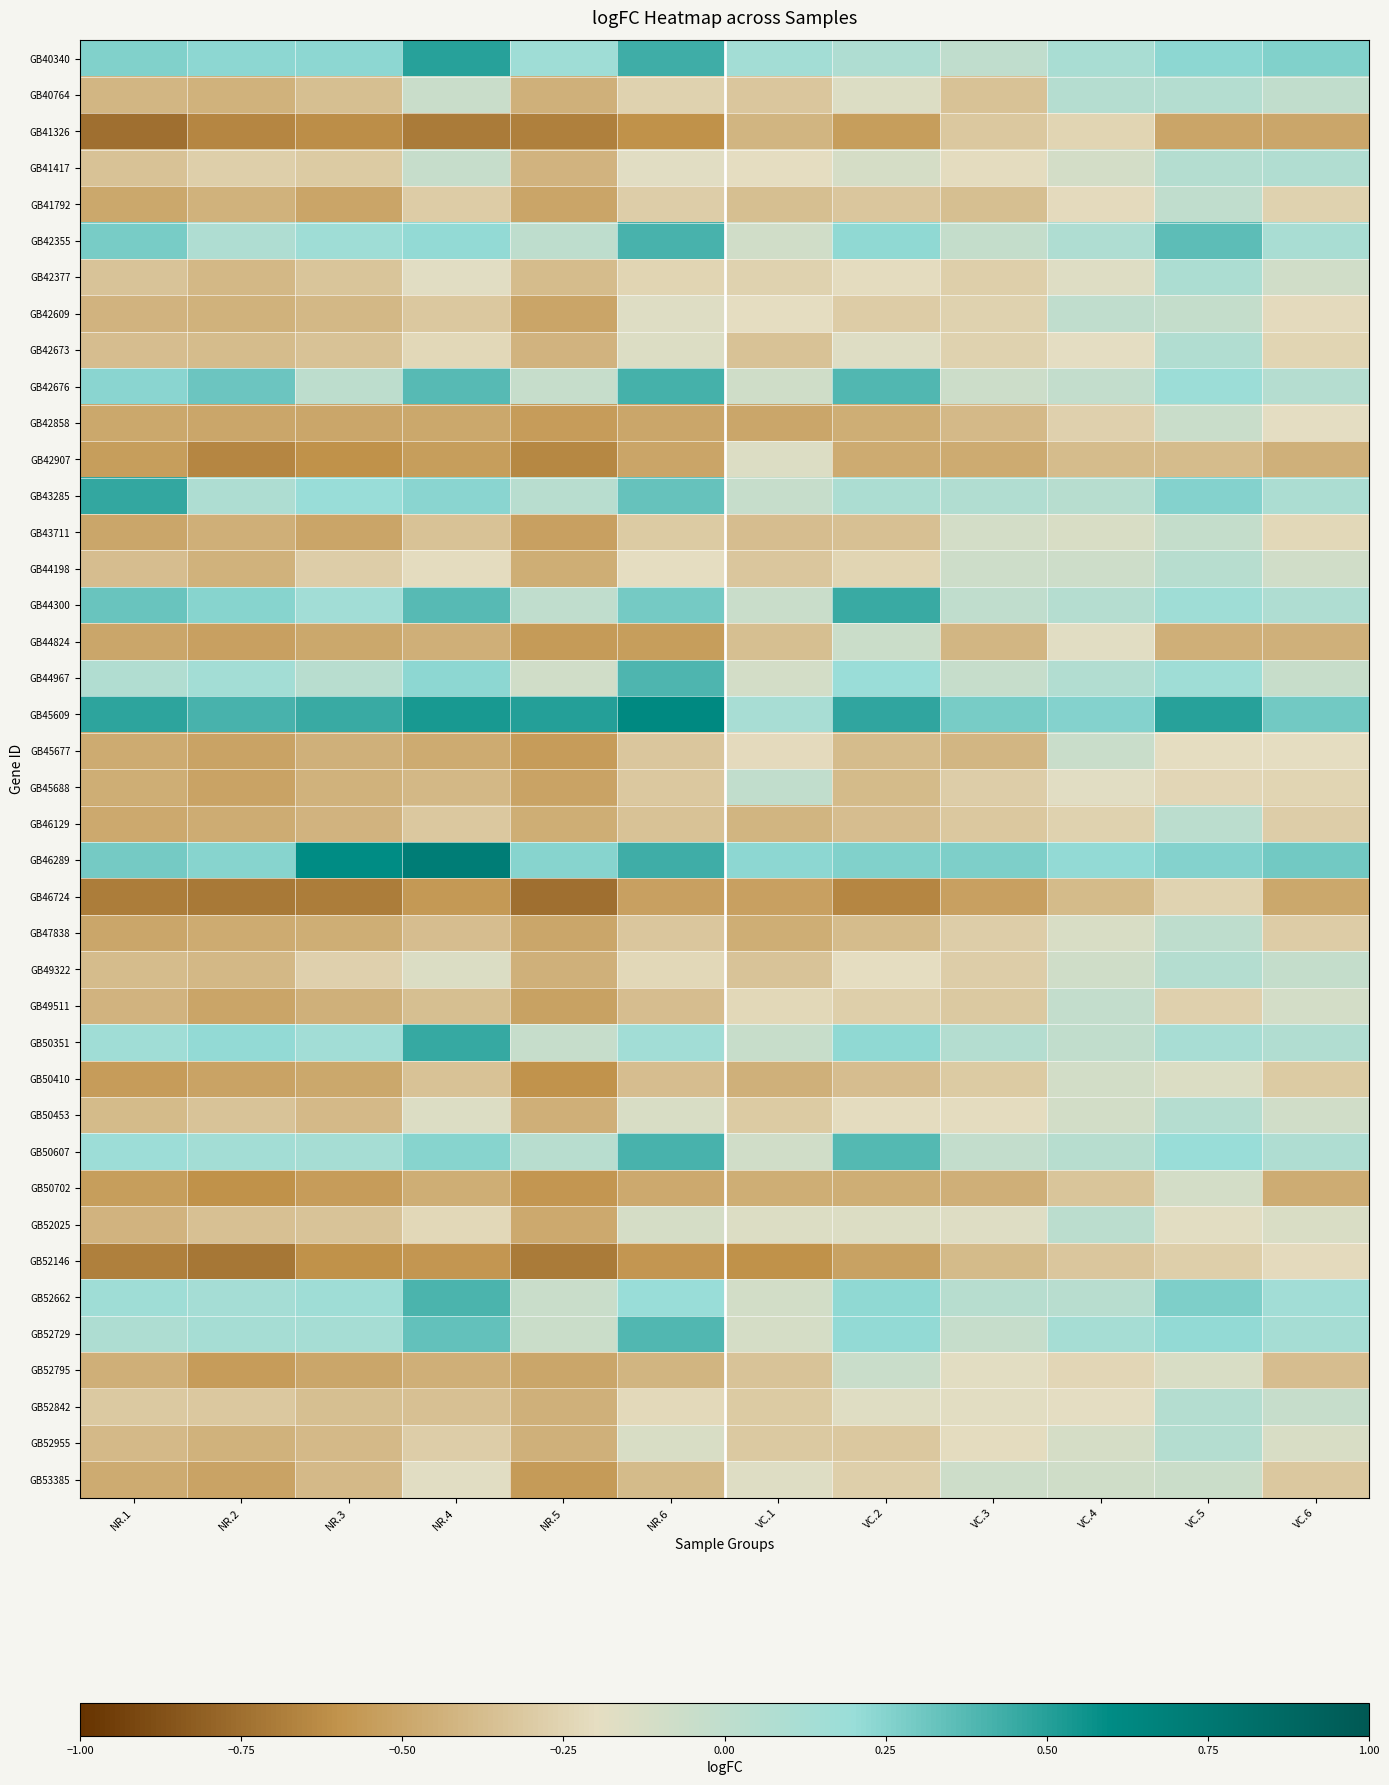

Which label corresponds to the largest value in the chart?

NR.4